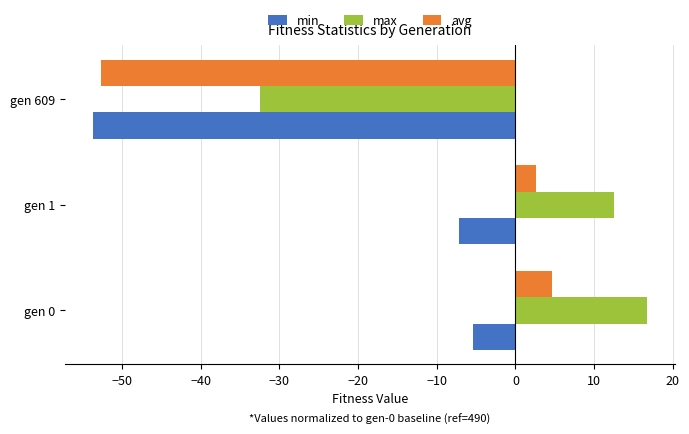

List the series in order of their peak value, highest first.

max, avg, min